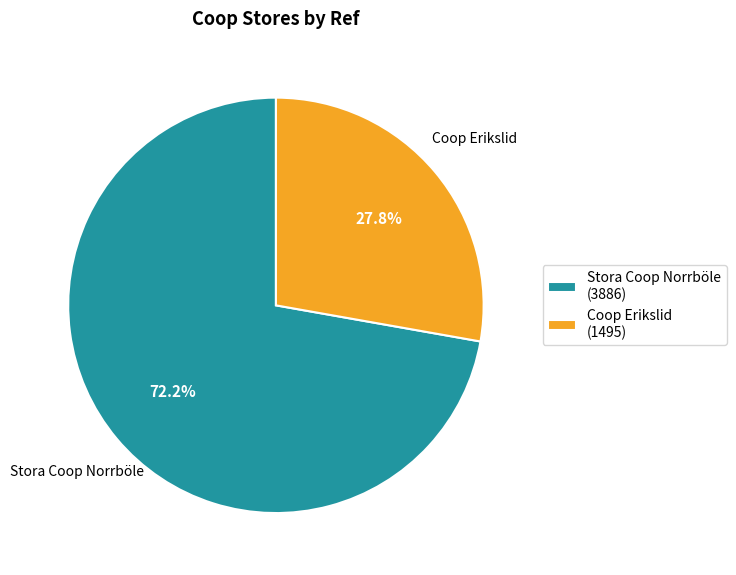

To the nearest percent, what percentage of the pie is Stora Coop Norrböle?

72%